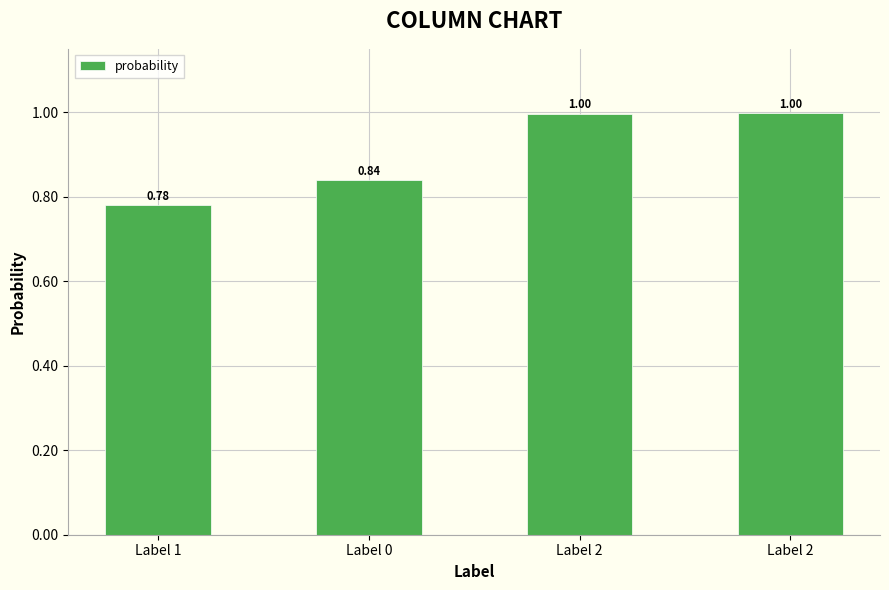

Does the chart contain stacked bars?

No